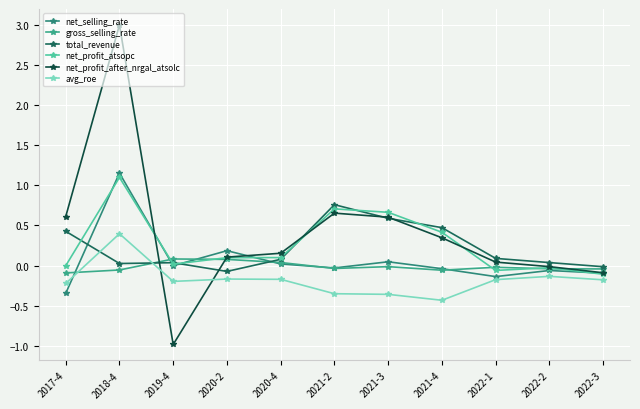

How many interior local valleys does the net_selling_rate series have?

3